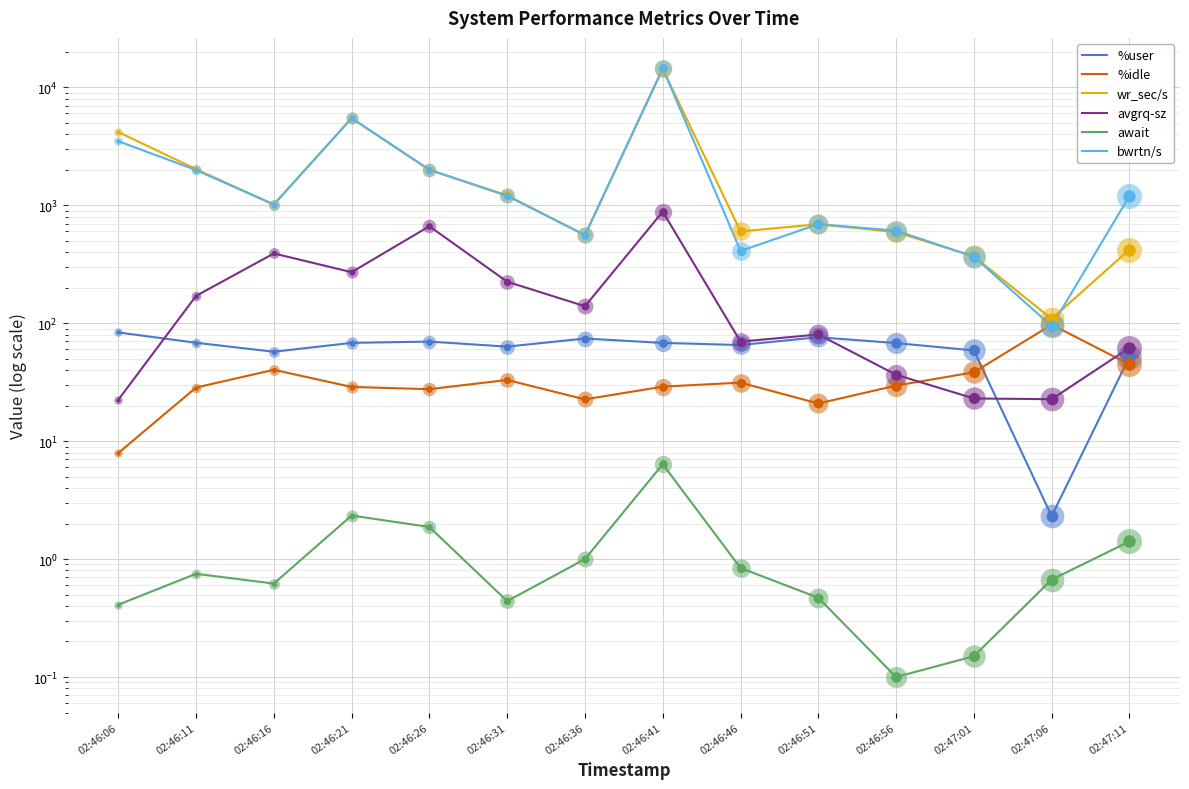

At which label is await closest to 3?

02:46:21